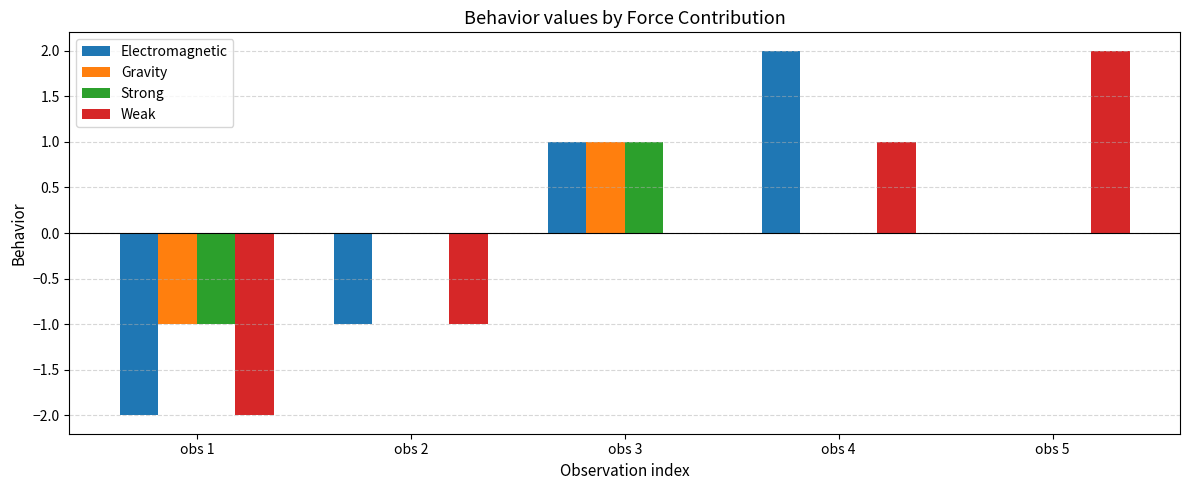

At which label does Electromagnetic reach its peak?

obs 4